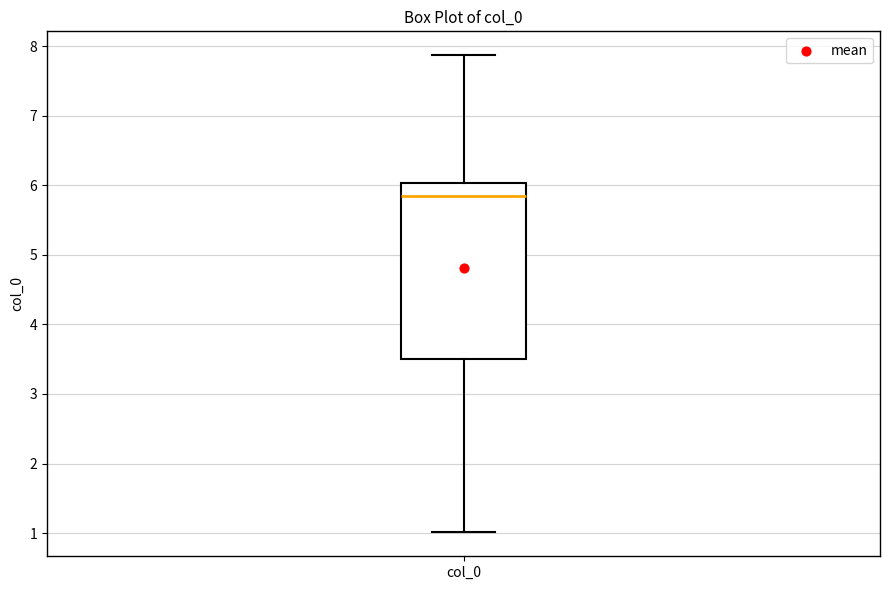

Read this box plot against the y-axis: the position of the median line, the range covered by the box, and the ends of both whiskers. The values are not printed on the chart, so give them approximately, as read against the axis.

median 5.9, box 3.5 to 6.0, whiskers 1.0 to 7.9